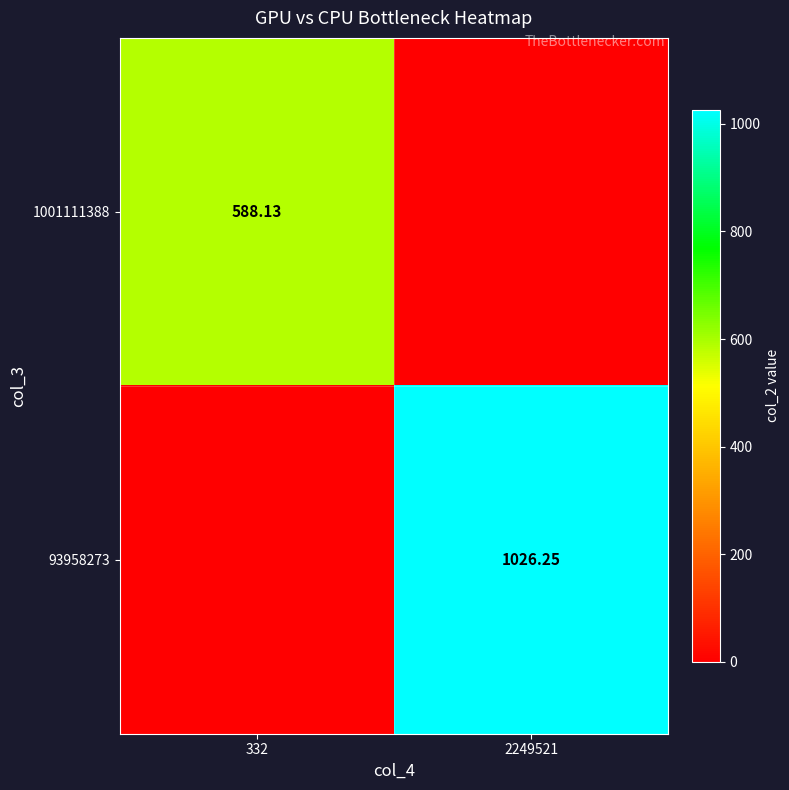

The 93958273 series shows 1026.3 at 2249521. True or false?

True